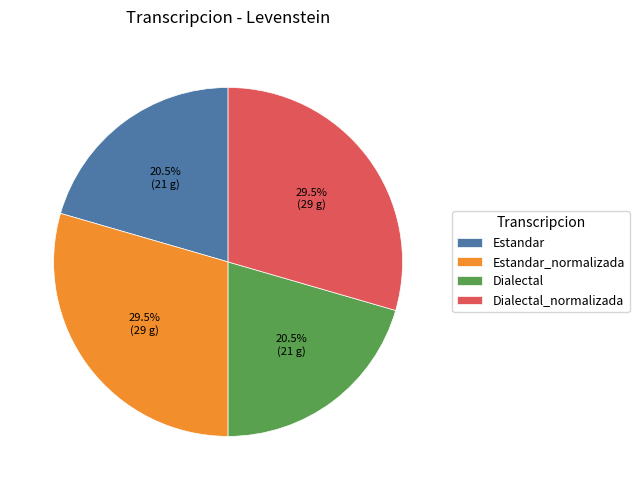

What percentage do Dialectal and Estandar_normalizada together represent?

50.0%